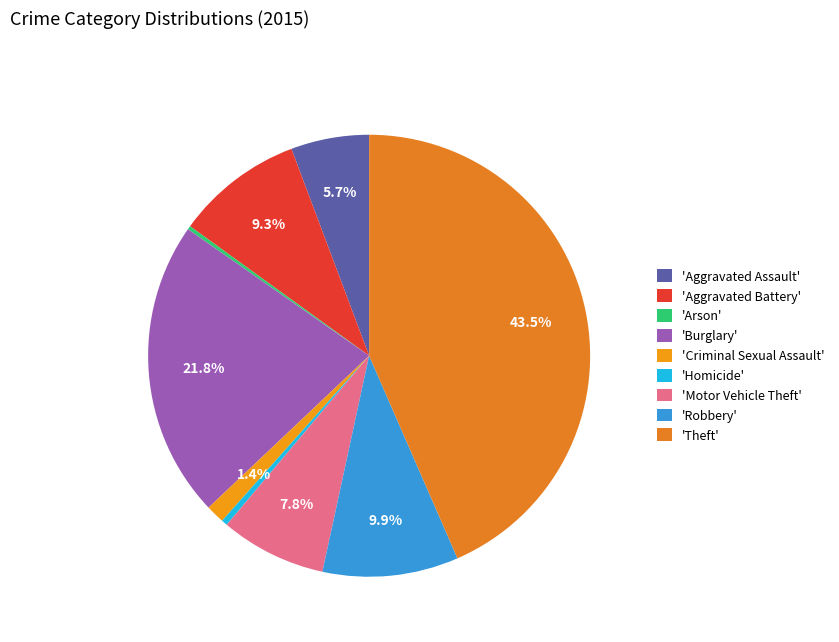

Count the number of slices in the pie.

9